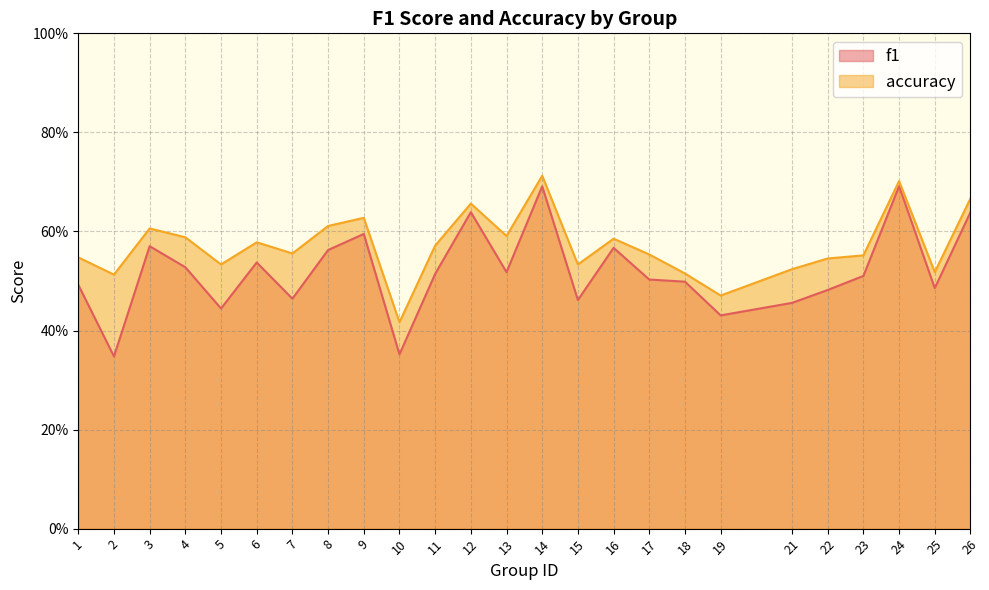

What is the value of the accuracy point at the 2nd from the left?

0.5